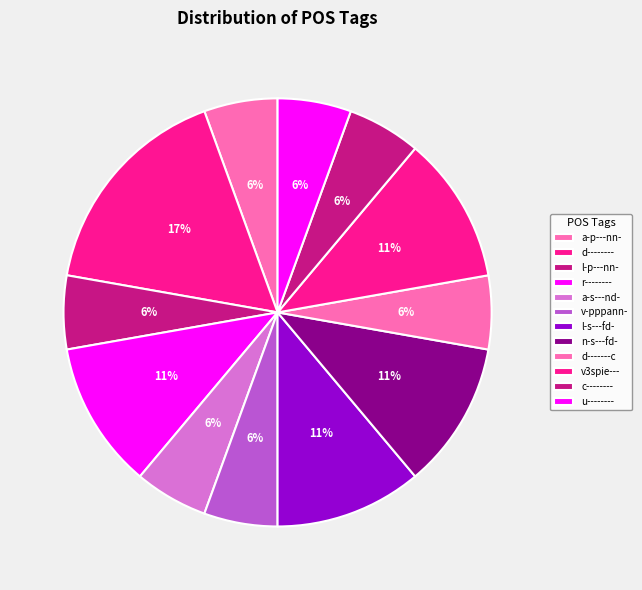

To the nearest percent, what portion does r-------- represent?

11%